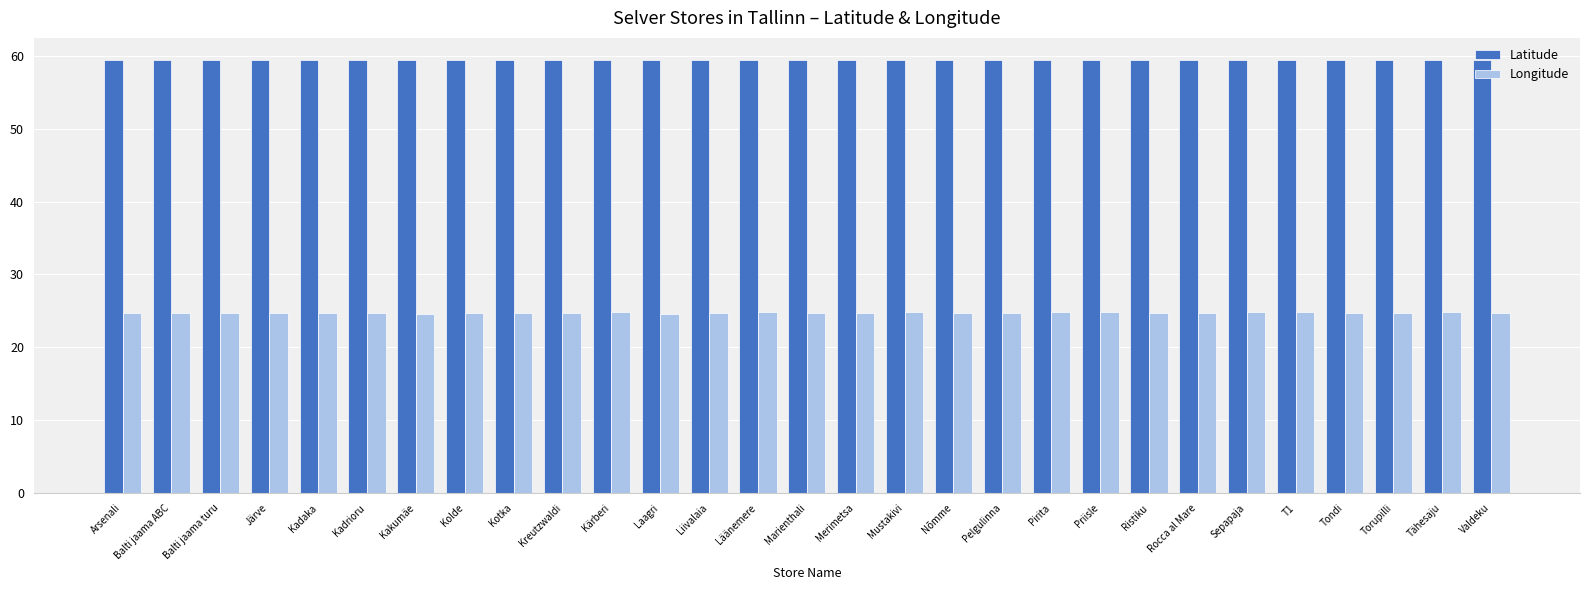

What is the maximum value shown in the chart?

59.5